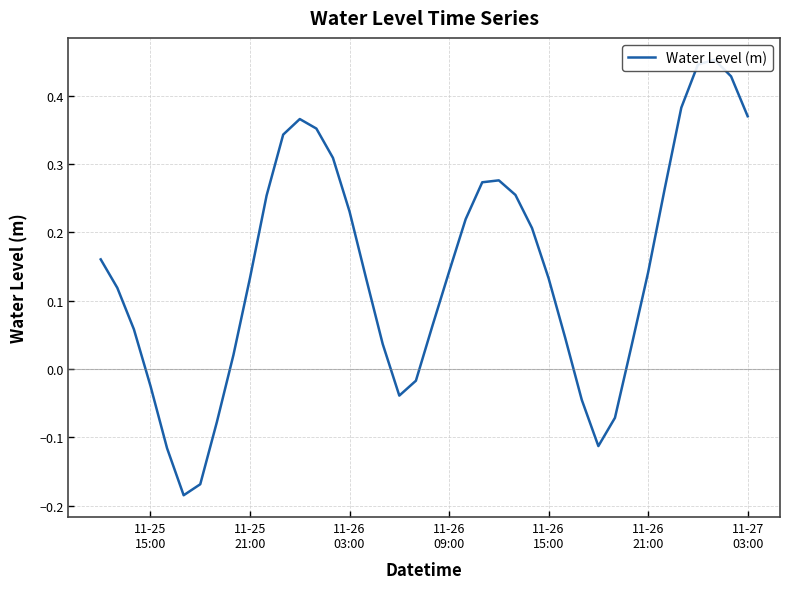

What is the smallest value displayed?

-0.2